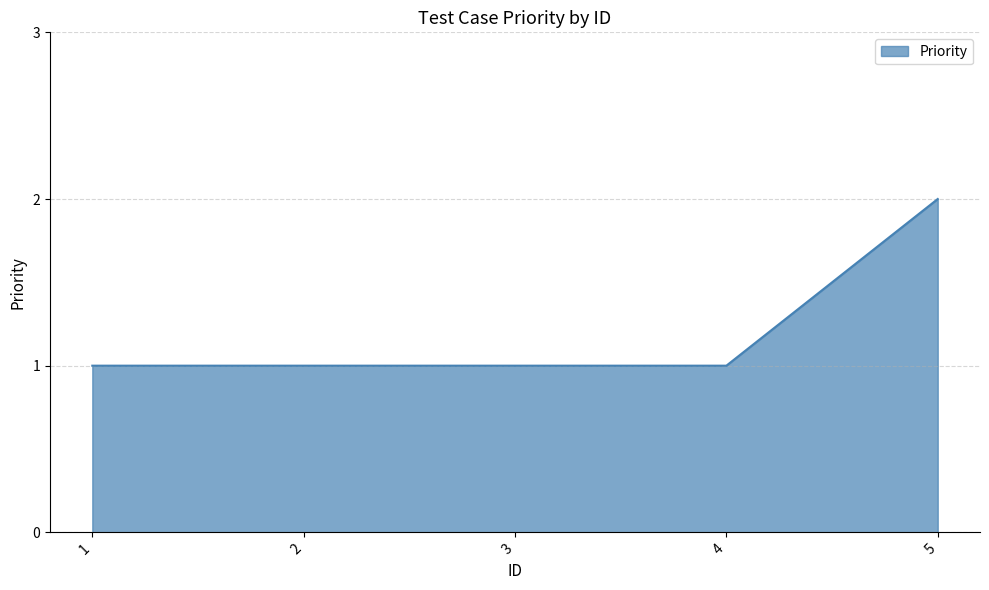

Approximately how many times larger is the value at 5 compared to 1?

2.0